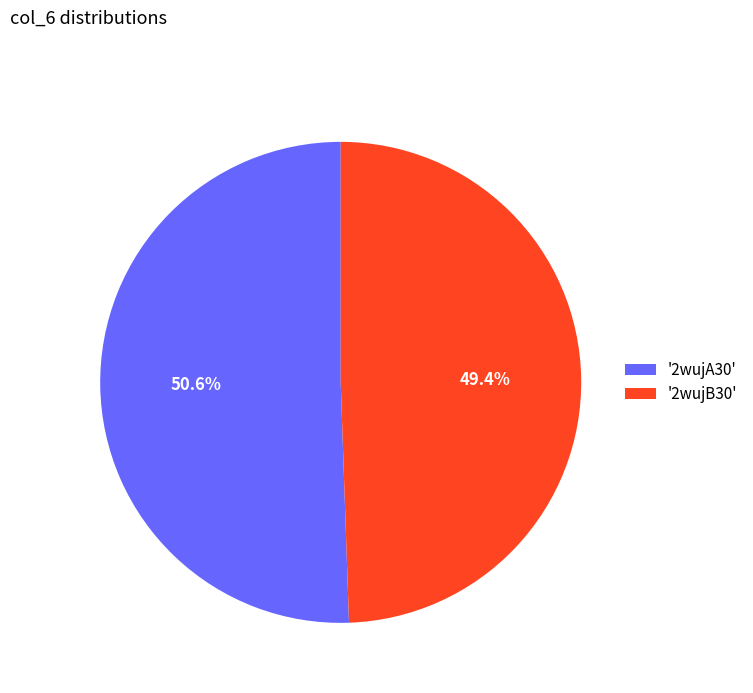

Which slice is the largest?

'2wujA30'